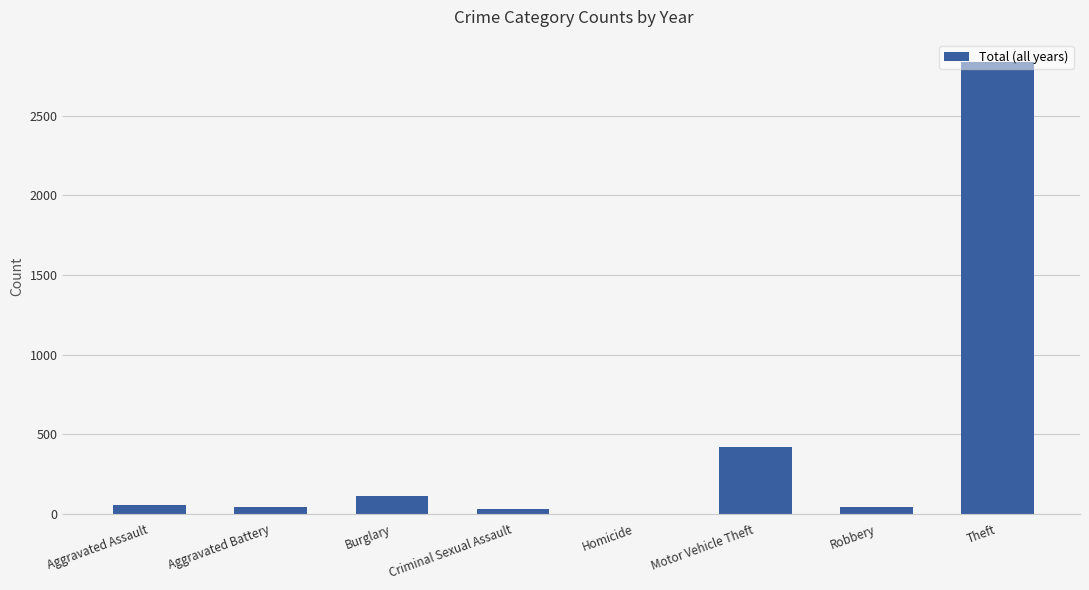

Which category has the highest value across all series?

Theft